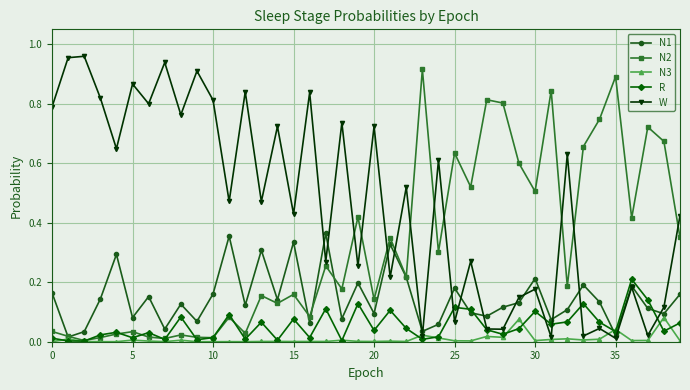

List the series in order of their peak value, lowest first.

N3, R, N1, N2, W